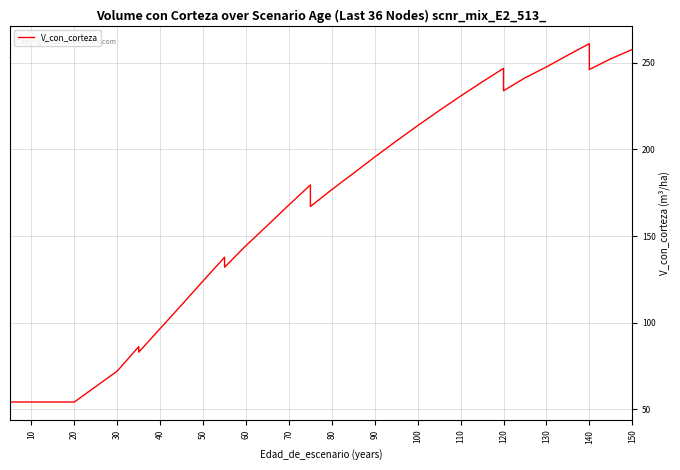

What is the minimum value shown in the chart?

54.2